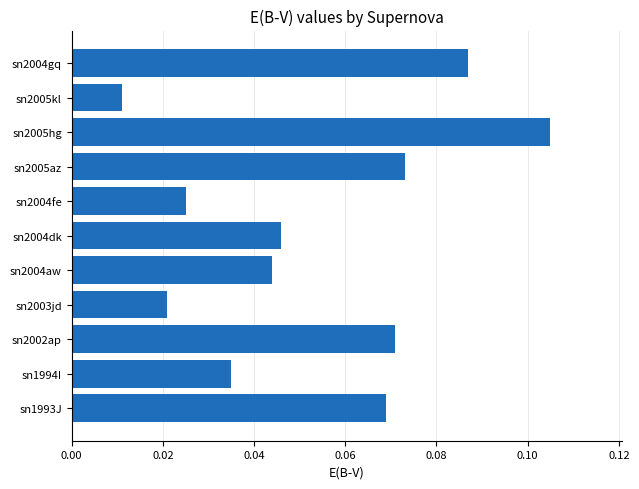

How many values are between 0 and 1?

11